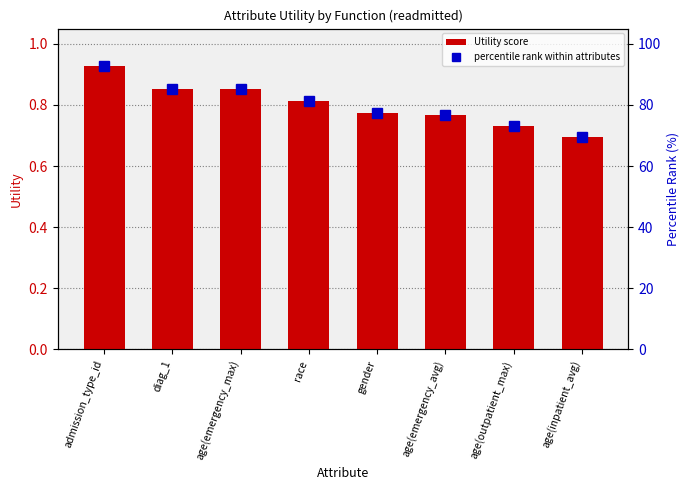

What is the approximate value of Utility score at age(outpatient_max)?

0.7